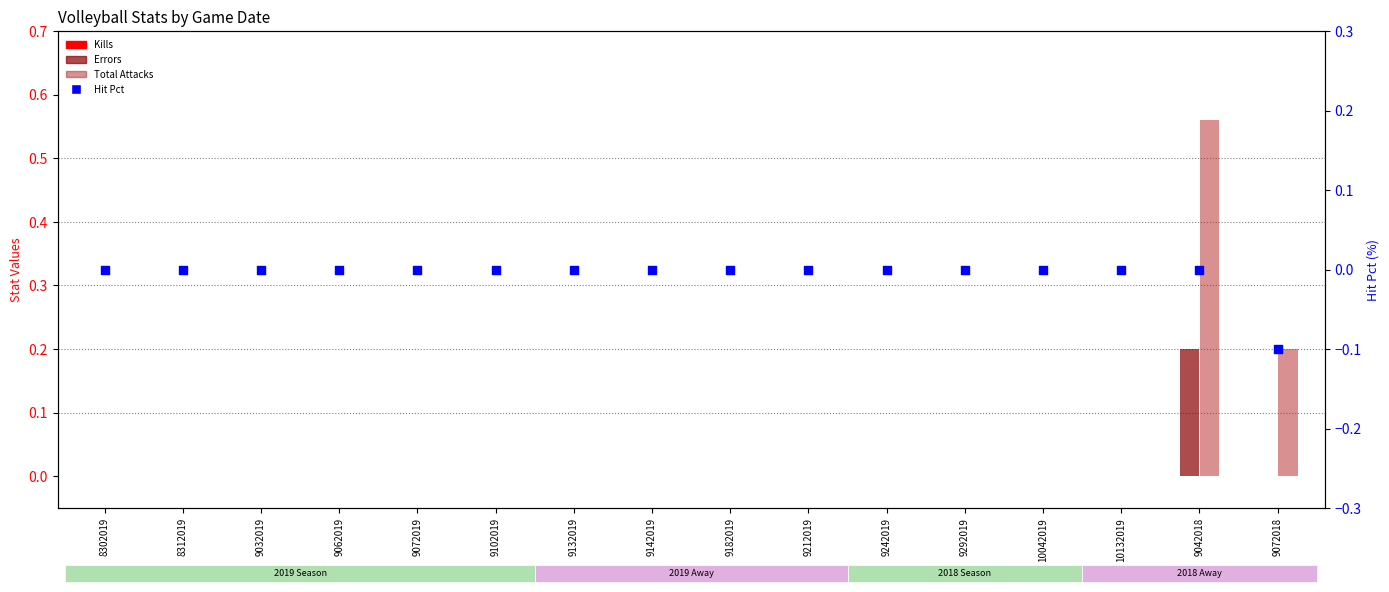

Which series has the largest Y range (max minus min)?

Total Attacks